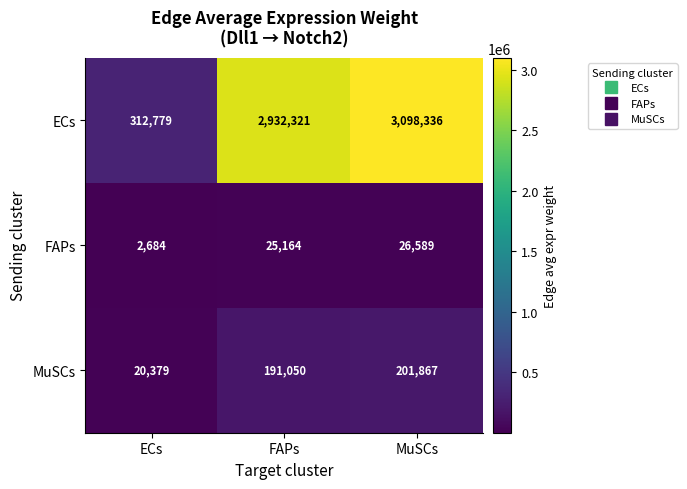

Which series changed the most between ECs and FAPs?

ECs